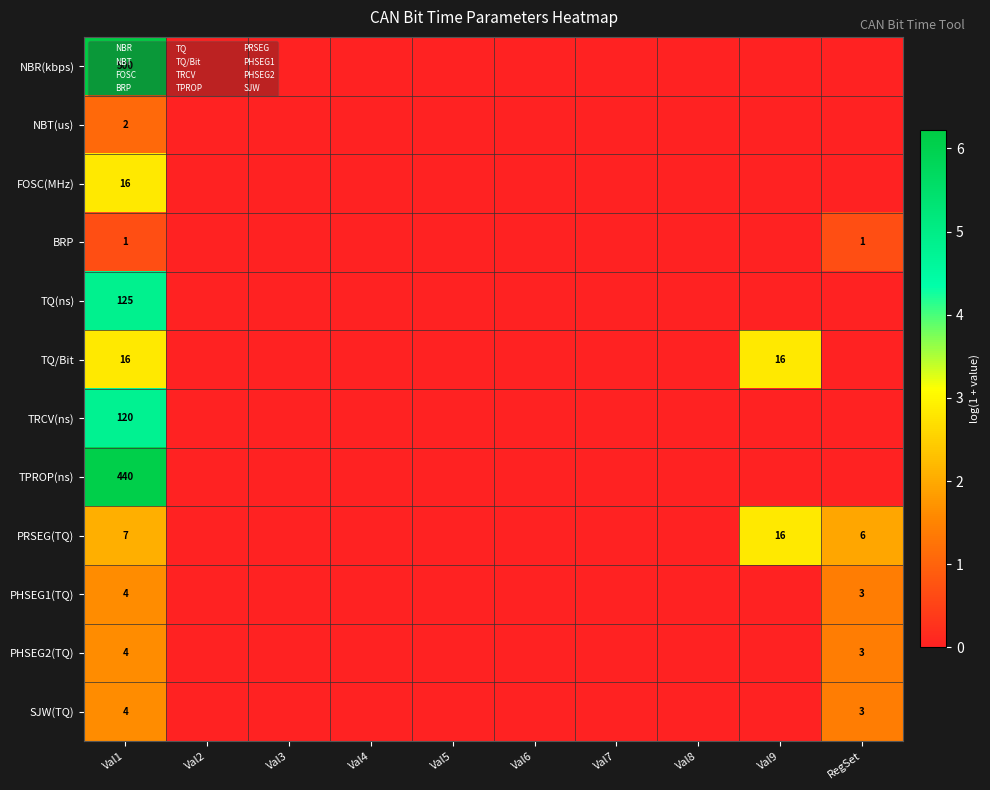

How many series are shown in this chart?

12